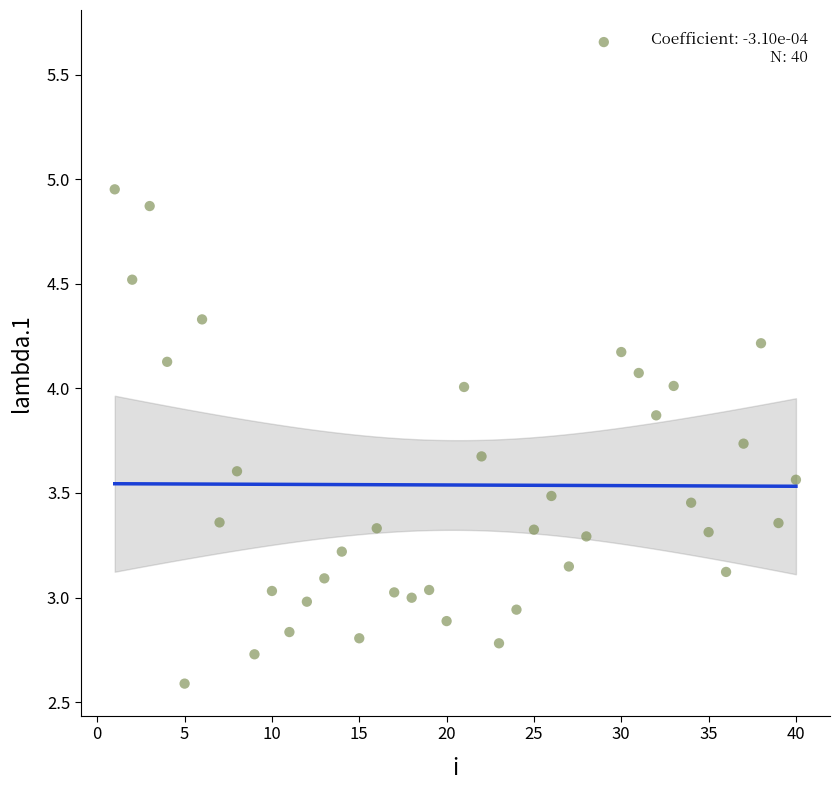

What is the range of X values (max minus min)?

39.0